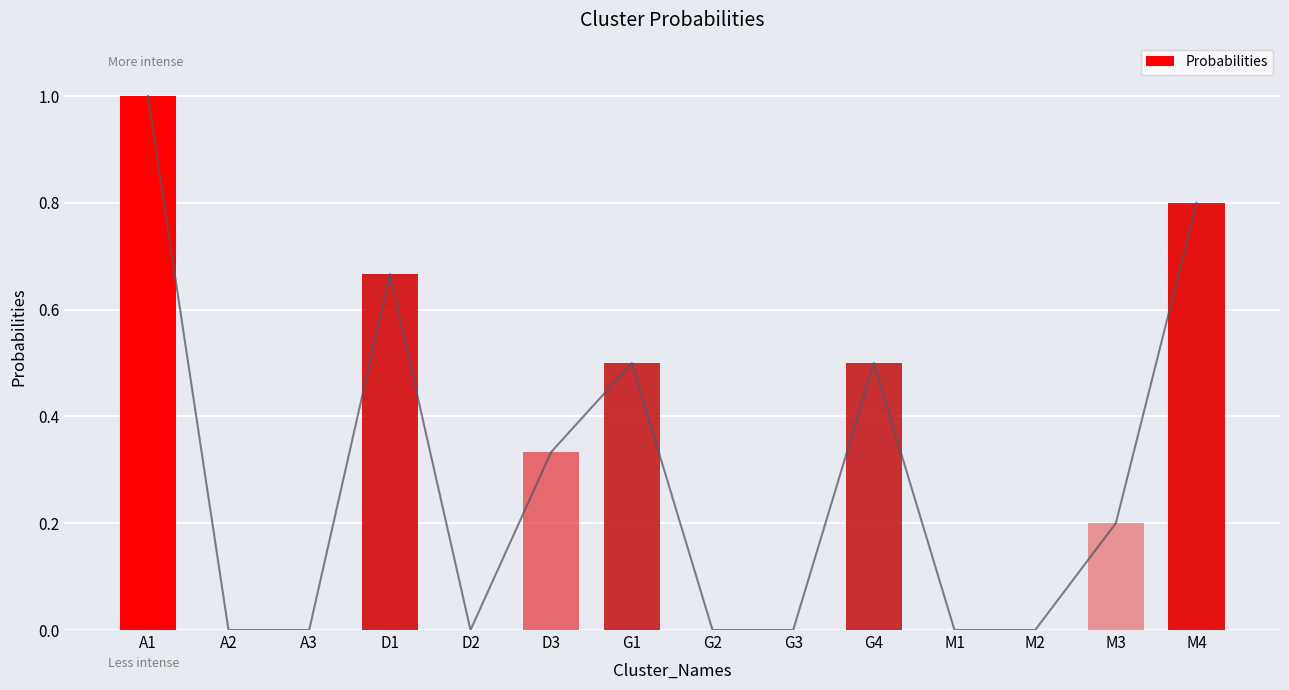

Rank the categories by value from highest to lowest.

A1, M4, D1, G1, G4, D3, M3, A2, A3, D2, G2, G3, M1, M2